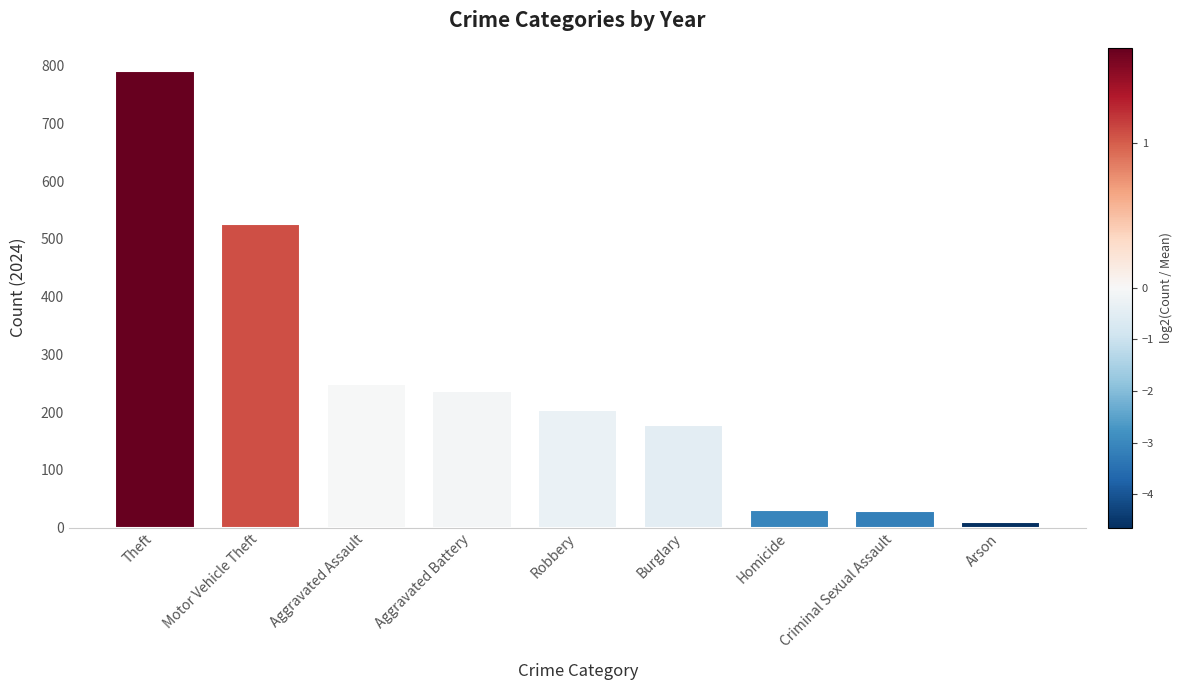

Which has a higher value, Aggravated Assault or Aggravated Battery?

Aggravated Assault